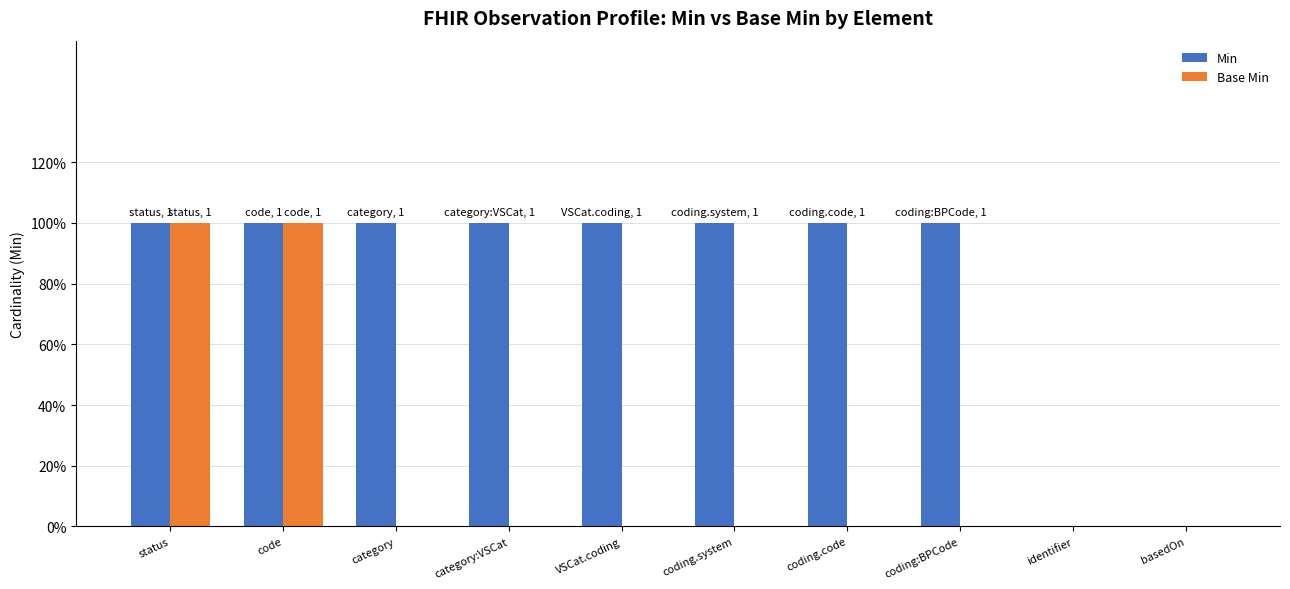

Are the bars grouped side by side (vs. stacked)?

Yes